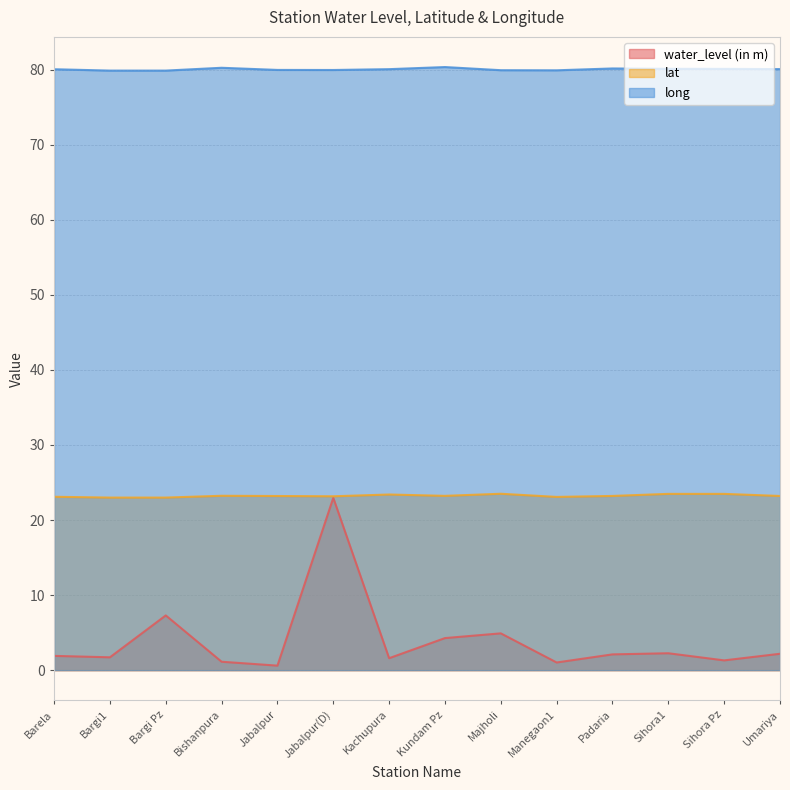

Which category has the lowest value in the long series?

Bargi1